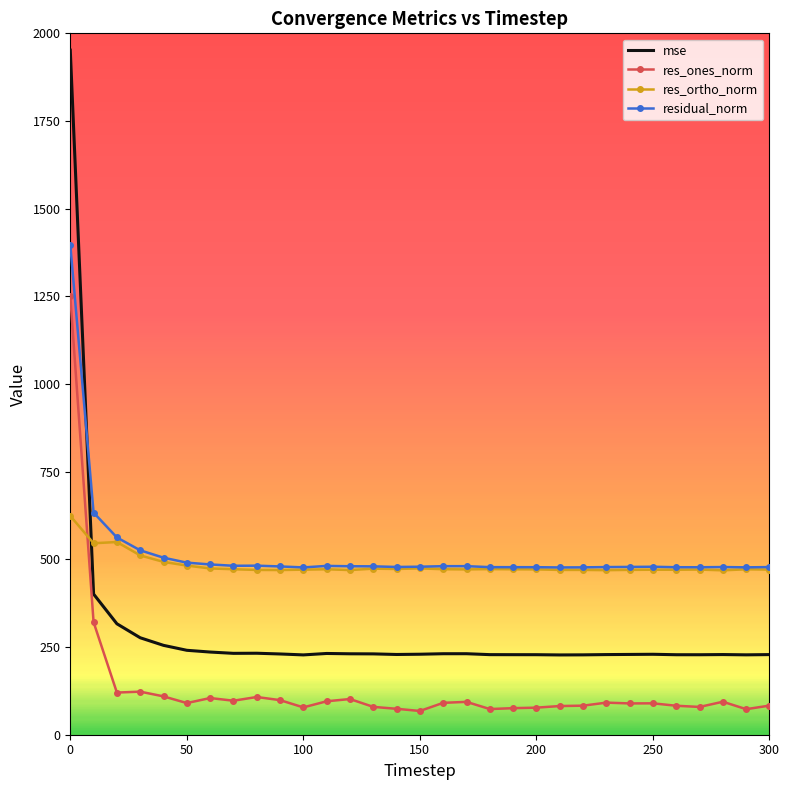

List the series in order of their peak value, highest first.

mse, residual_norm, res_ones_norm, res_ortho_norm